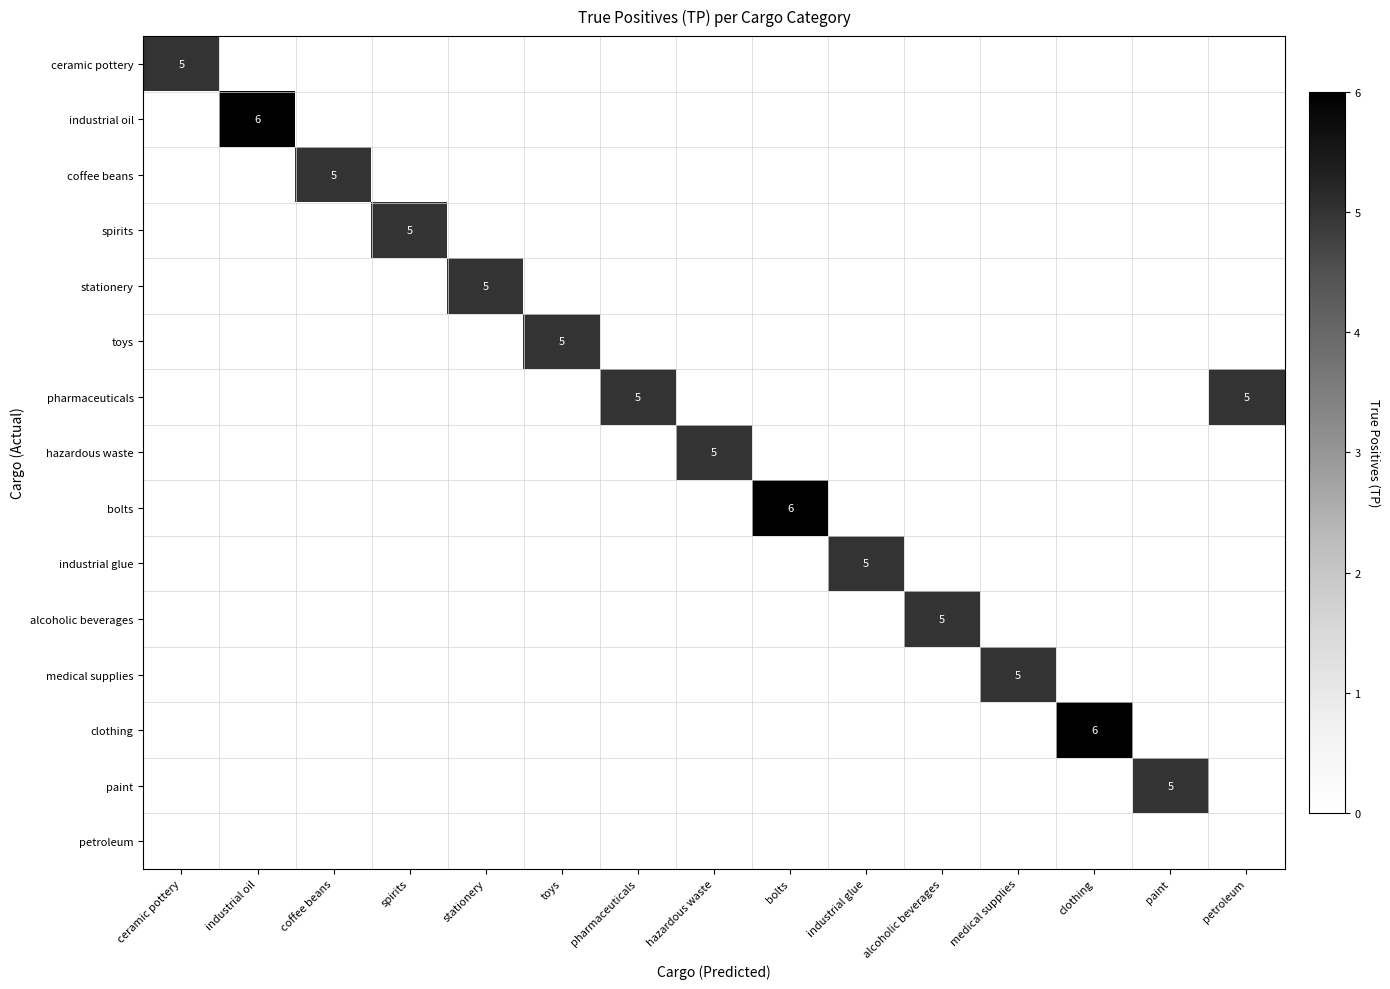

At which label is spirits closest to 2?

ceramic pottery